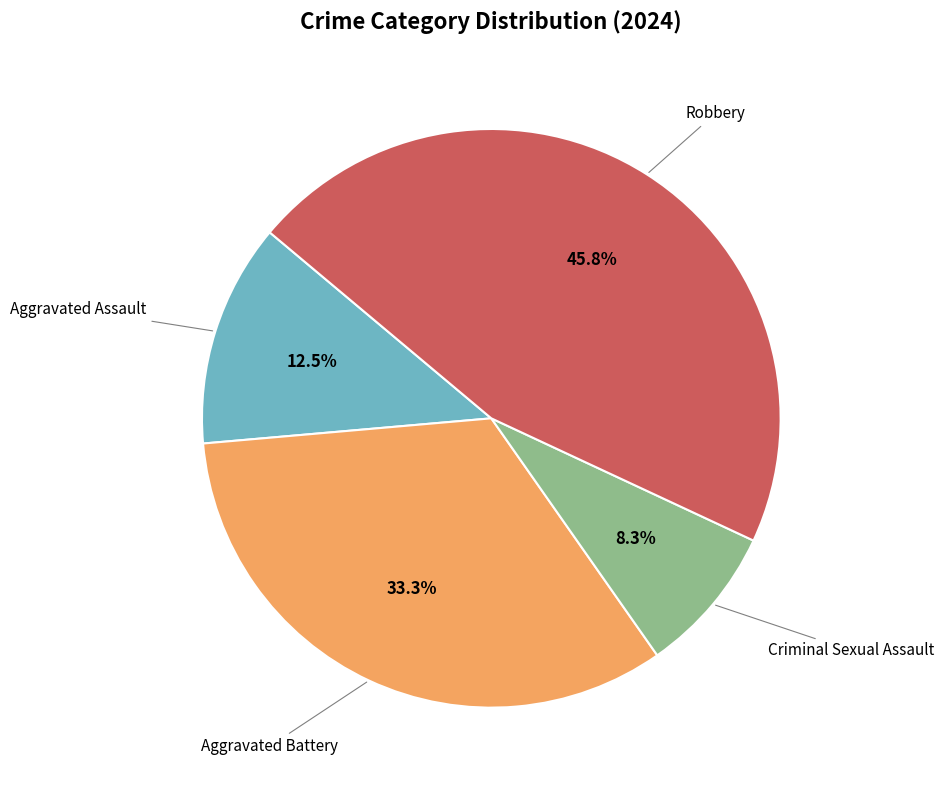

Is there a majority slice in this chart?

No